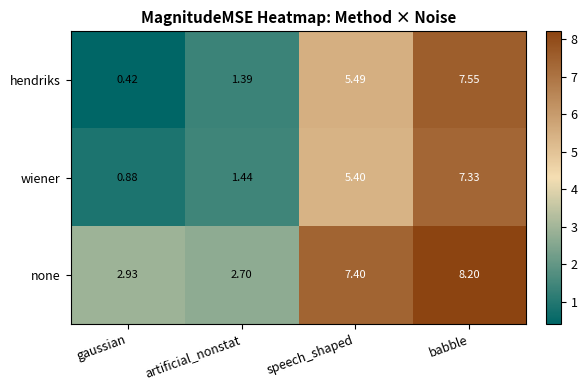

Rank the categories by hendriks value from lowest to highest.

gaussian, artificial_nonstat, speech_shaped, babble